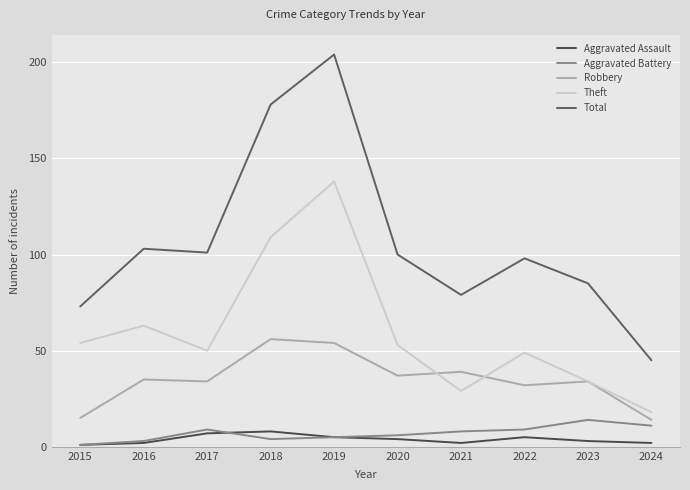

How many lines are shown in the chart?

5